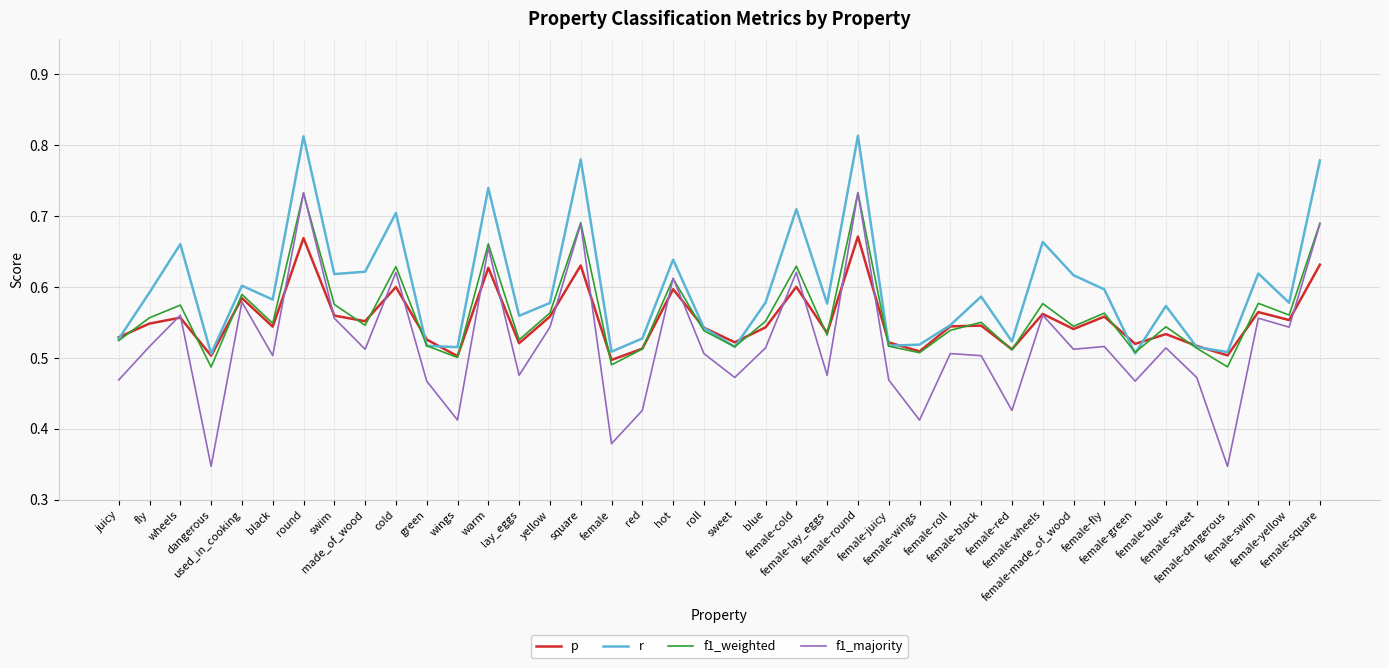

How many lines are shown in the chart?

4